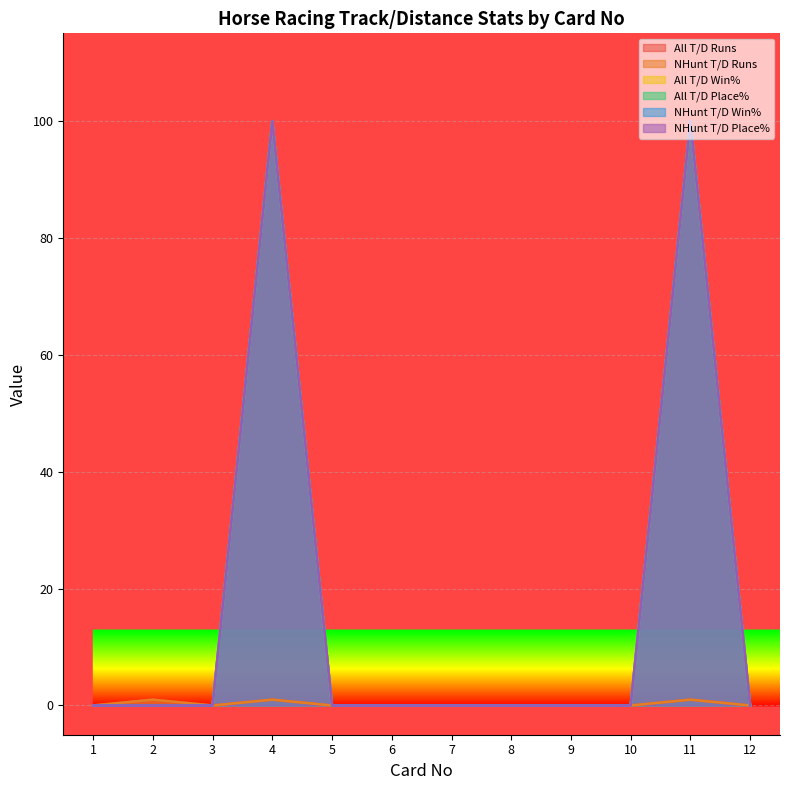

List the series in order of their peak value, lowest first.

All T/D Runs, NHunt T/D Runs, All T/D Win%, All T/D Place%, NHunt T/D Win%, NHunt T/D Place%